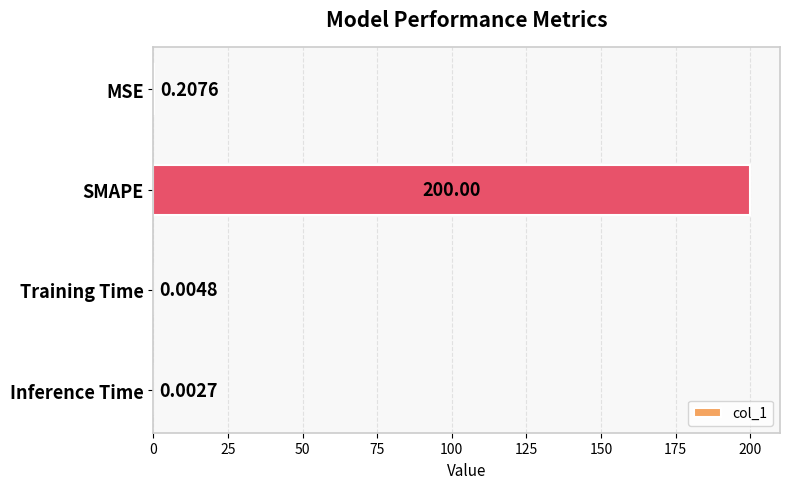

Where is the data nearest to the value 100?

MSE